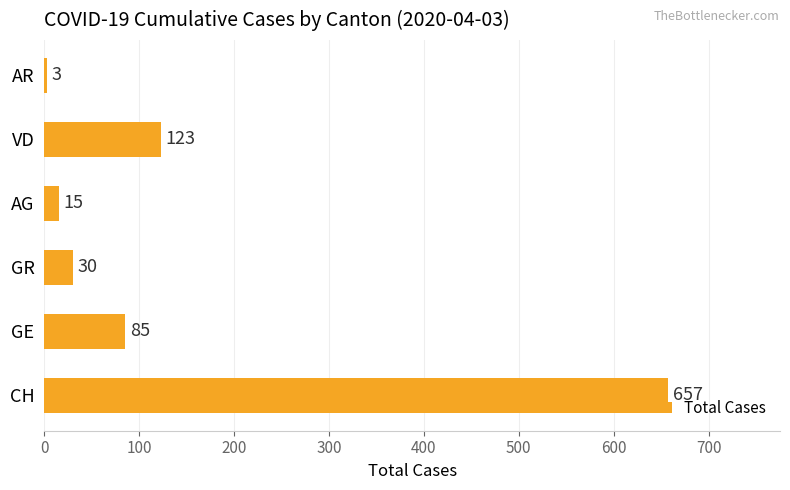

List the labels in order of value, smallest first.

AR, AG, GR, GE, VD, CH